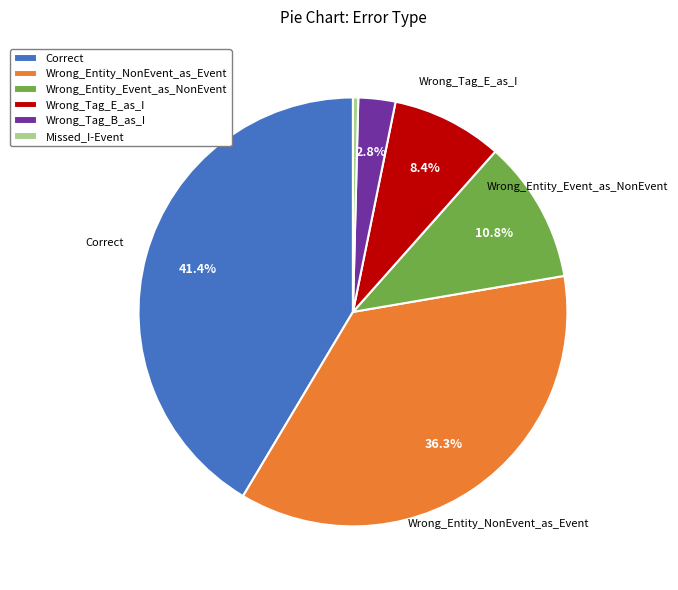

Count the number of slices in the pie.

6